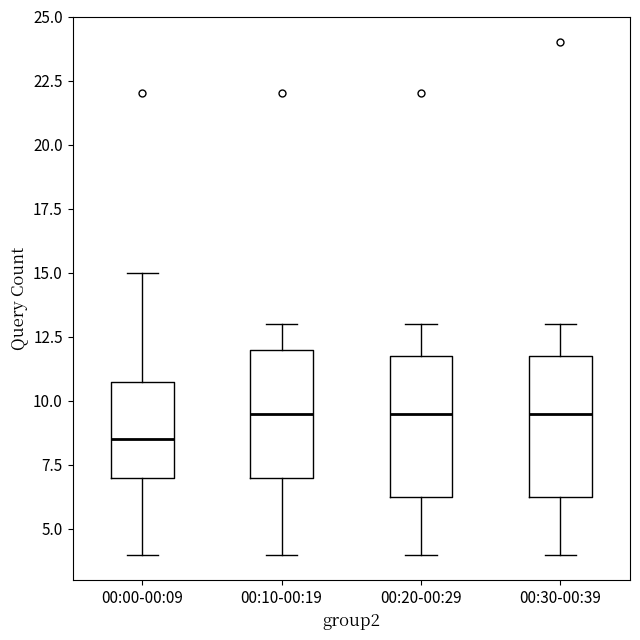

Reading left to right, read every box against the y-axis: the position of its median line, the range the box covers, and the ends of its whiskers. The values are not printed on the chart, so give them approximately, as read against the axis.

00:00-00:09: median 8.5, box 7.0 to 11.0, whiskers 4.0 to 15.0
00:10-00:19: median 9.5, box 7.0 to 12.0, whiskers 4.0 to 13.0
00:20-00:29: median 9.5, box 6.5 to 12.0, whiskers 4.0 to 13.0
00:30-00:39: median 9.5, box 6.5 to 12.0, whiskers 4.0 to 13.0